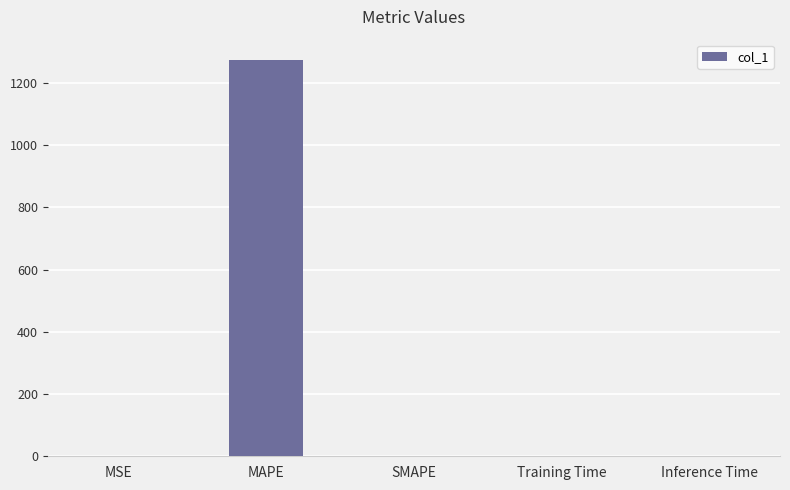

True or false: the data shows 0.0 at Inference Time.

True